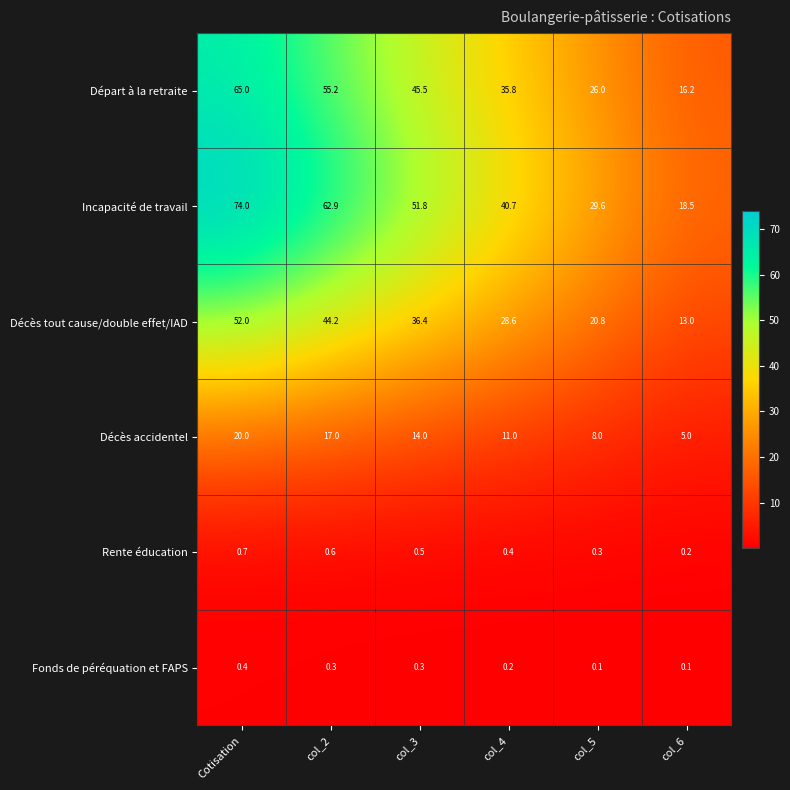

List the series in order of their peak value, highest first.

Incapacité de travail, Départ à la retraite, Décès tout cause/double effet/IAD, Décès accidentel, Rente éducation, Fonds de péréquation et FAPS